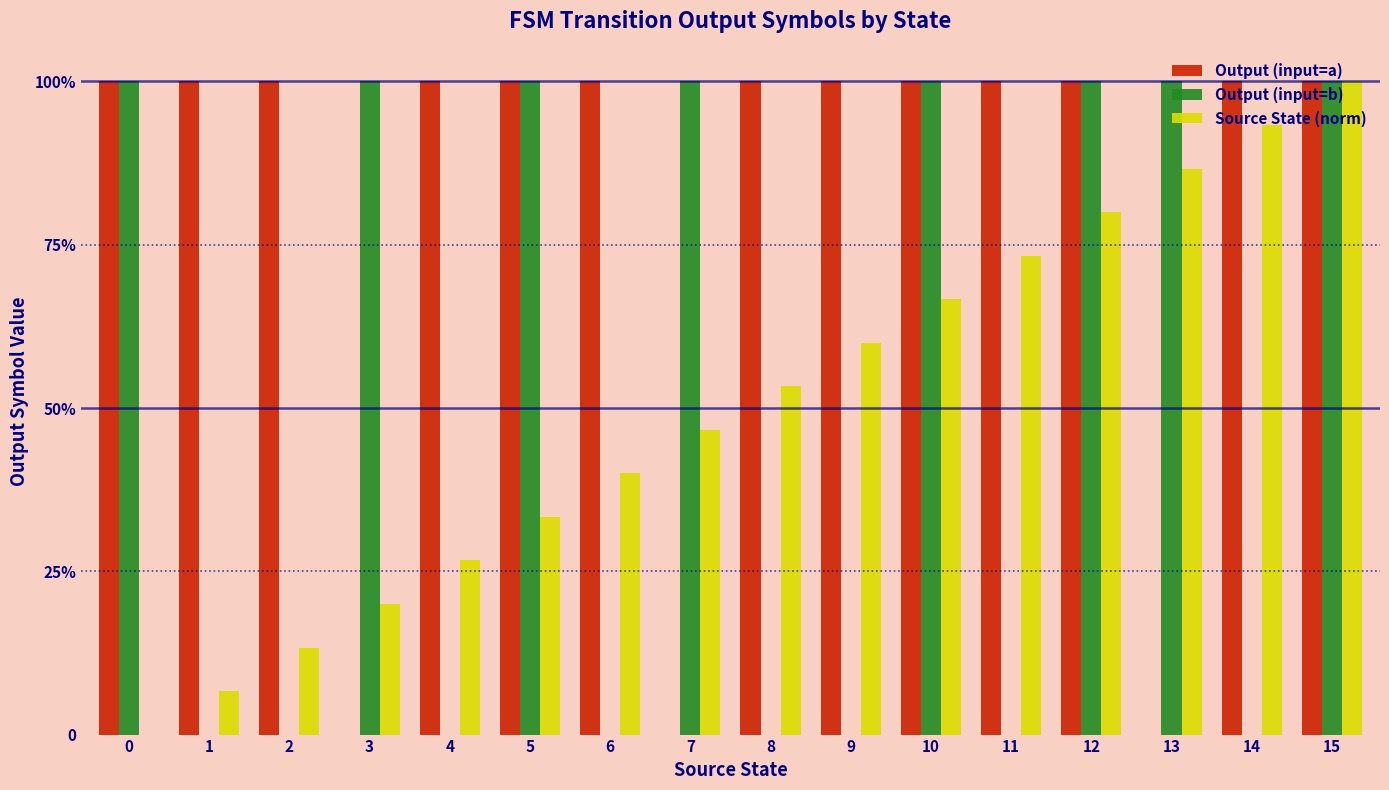

What are all the series names shown in the legend?

Output (input=a), Output (input=b), Source State (norm)